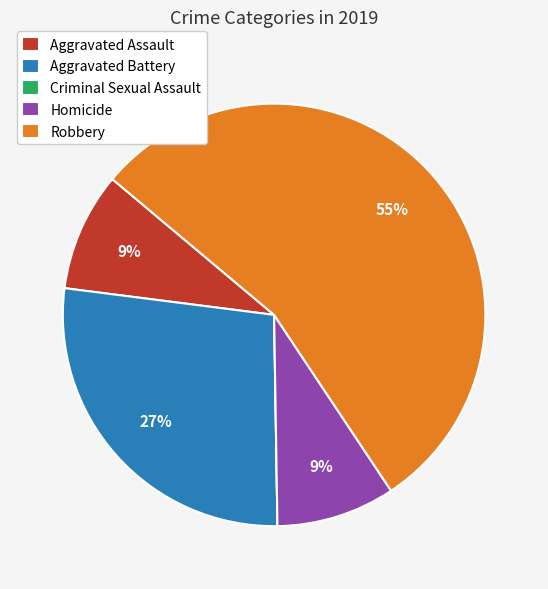

Is Robbery the majority of the pie?

Yes